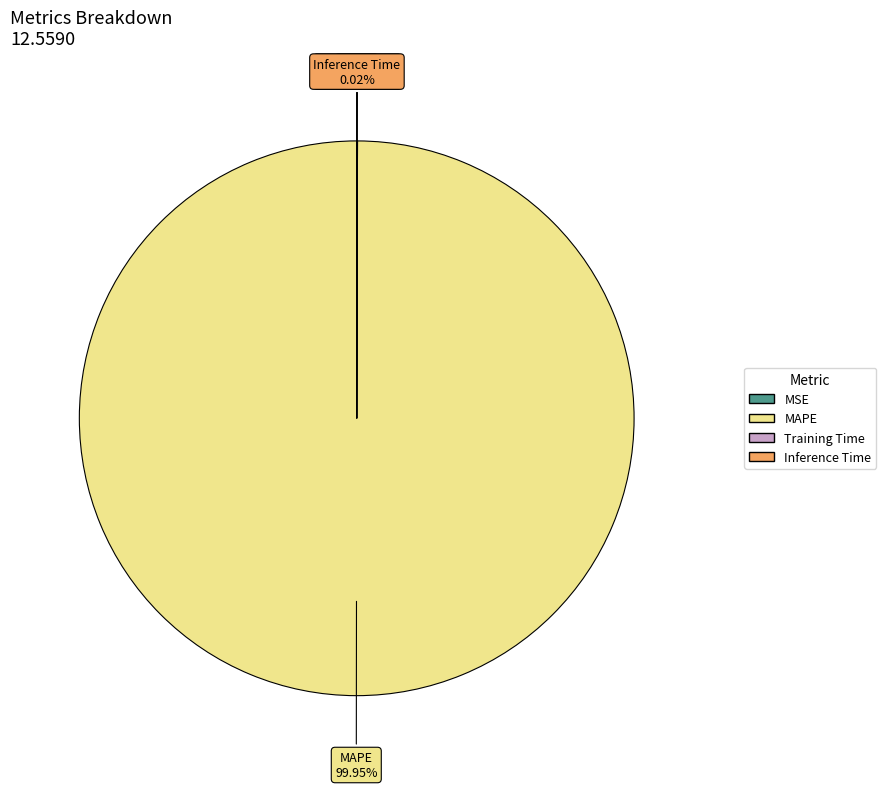

What is the majority slice?

MAPE